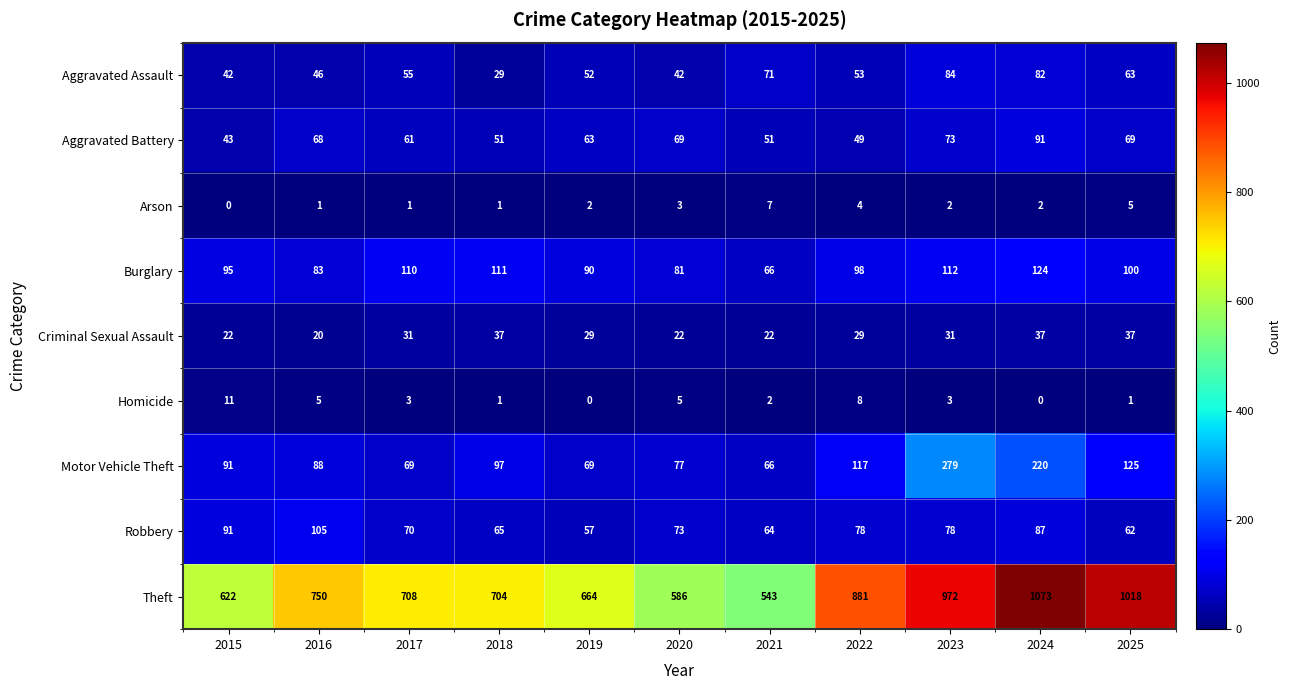

What is the difference between the second highest and second lowest values in the Theft series?

432